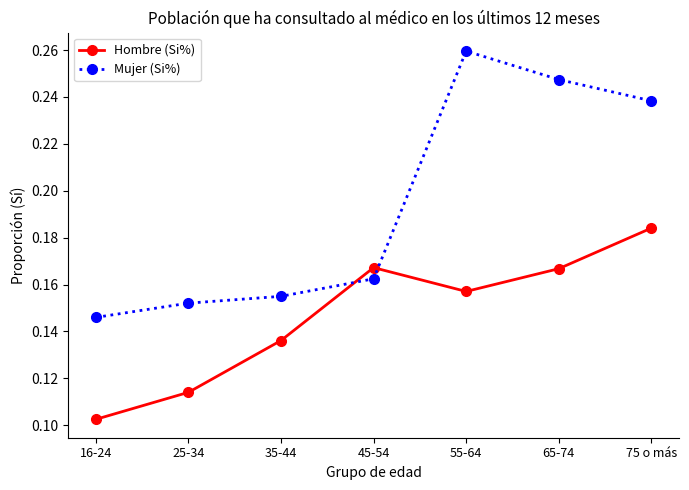

Which series has the largest range (max minus min)?

Mujer (Si%)